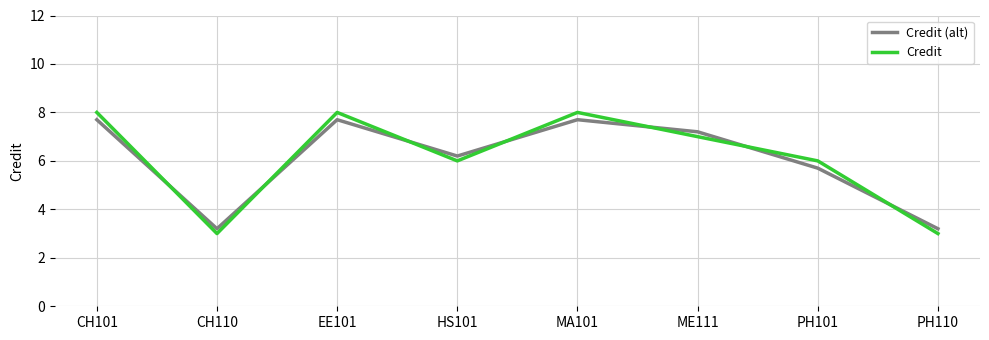

How many interior local valleys does the Credit (alt) series have?

2